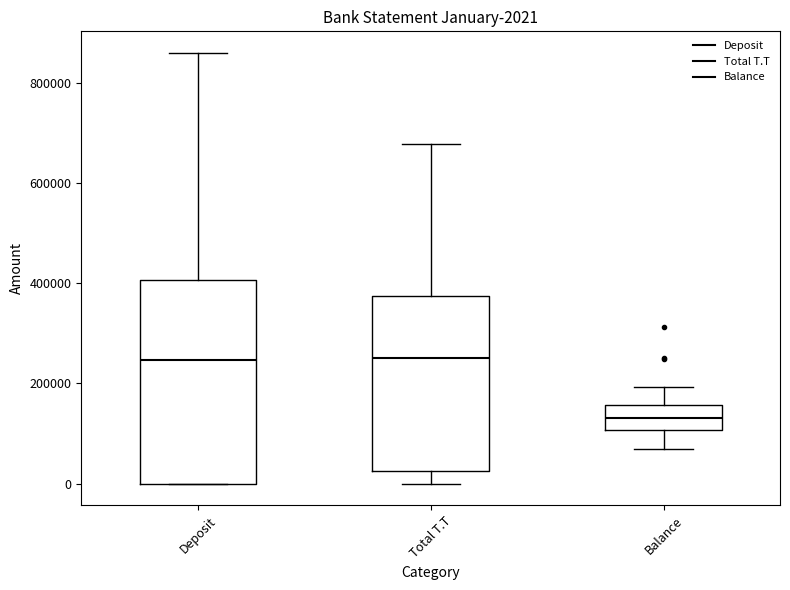

Comparing the boxes themselves (not the whiskers), which one is the tallest?

Deposit